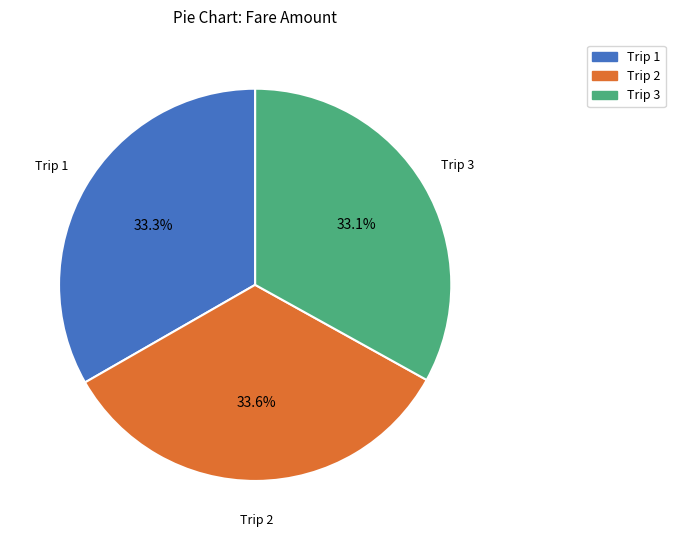

How much of the chart is everything except Trip 1?

66.7%